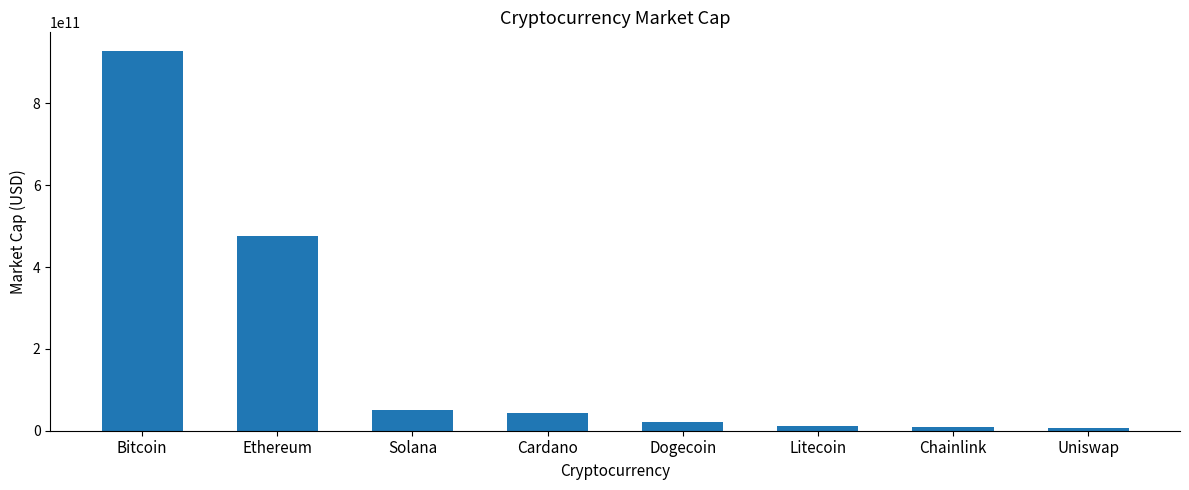

The value at Litecoin is 10693240213. True or false?

True